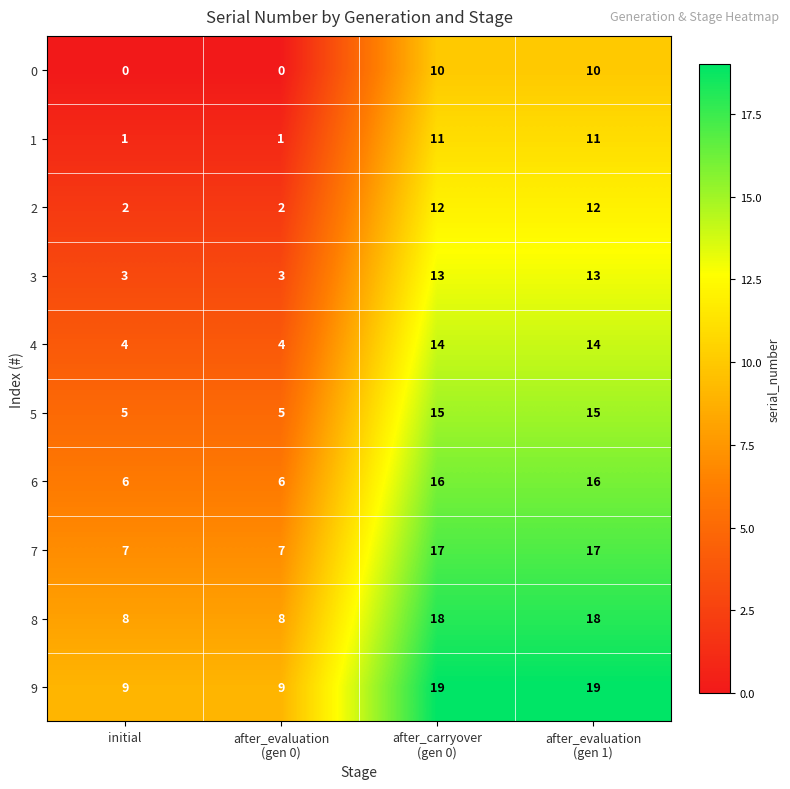

Rank the series by their maximum value, from lowest to highest.

0, 1, 2, 3, 4, 5, 6, 7, 8, 9